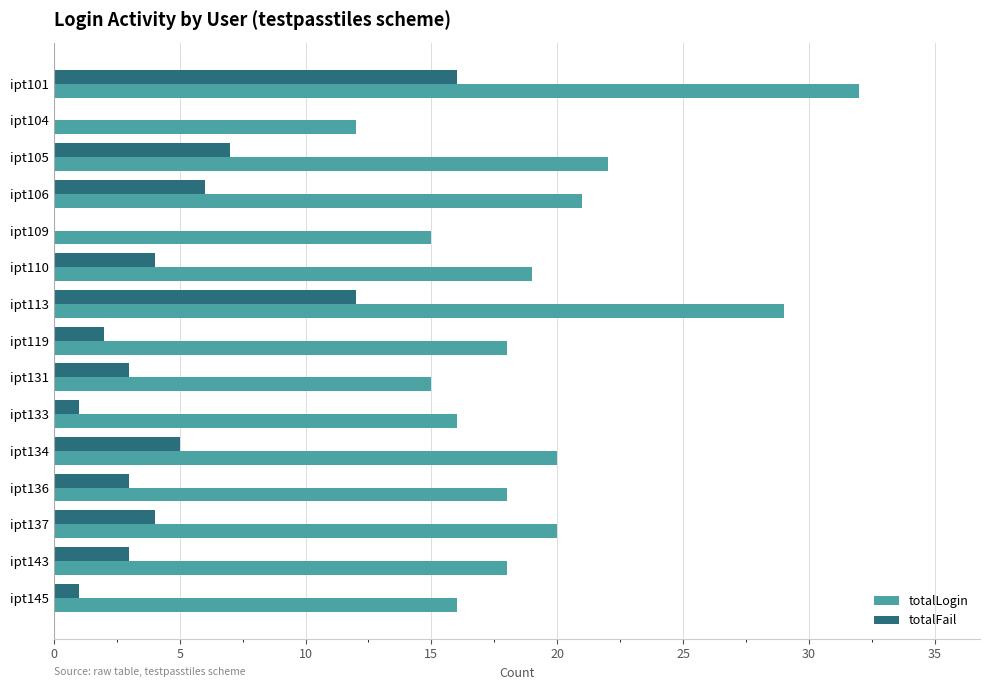

Is it true that totalLogin equals 22 at ipt131?

False